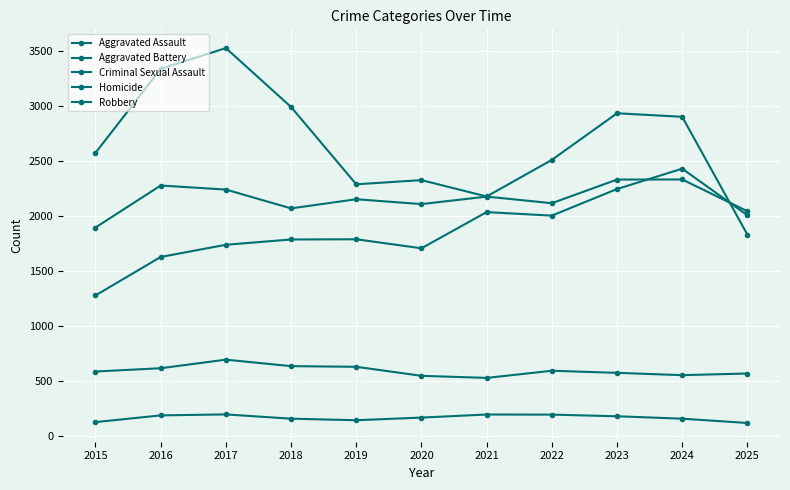

Rank the series at 2024 from lowest to highest value.

Homicide, Criminal Sexual Assault, Aggravated Battery, Aggravated Assault, Robbery